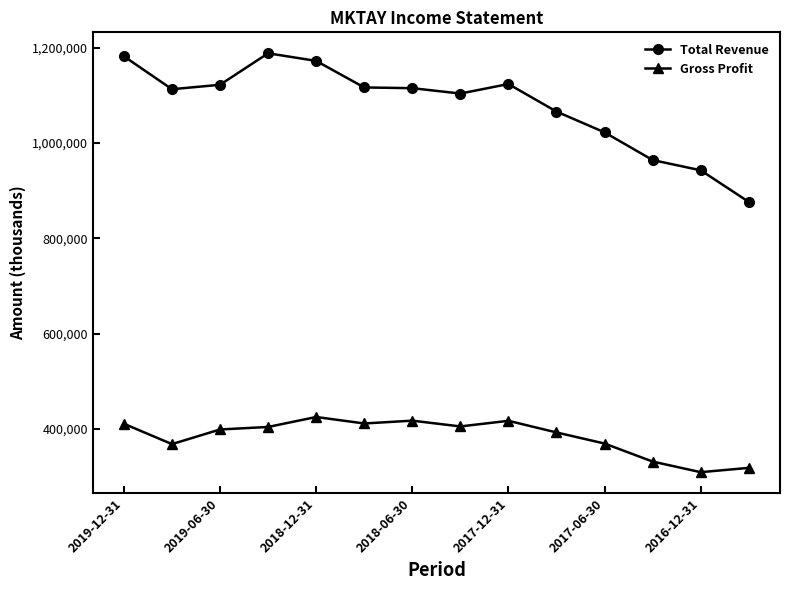

True or false: Total Revenue has more than 0 interior local peaks.

True